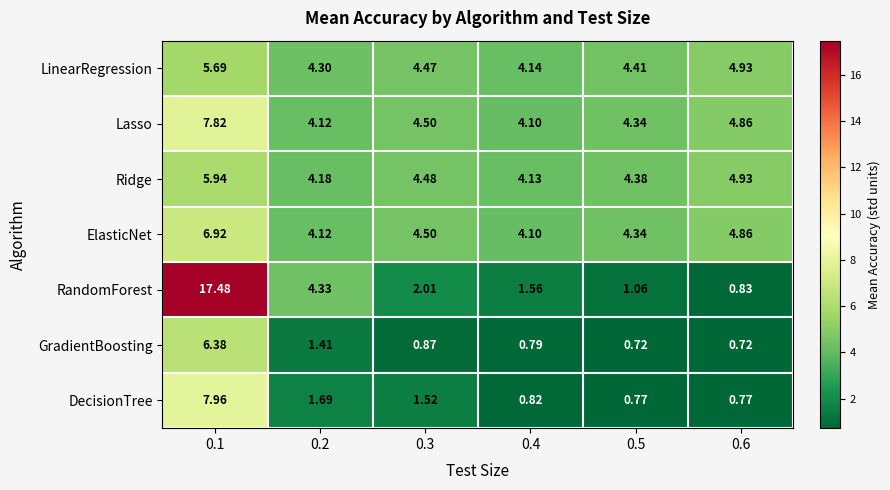

Is the value of GradientBoosting at 0.4 greater than the value of Ridge at 0.2?

No